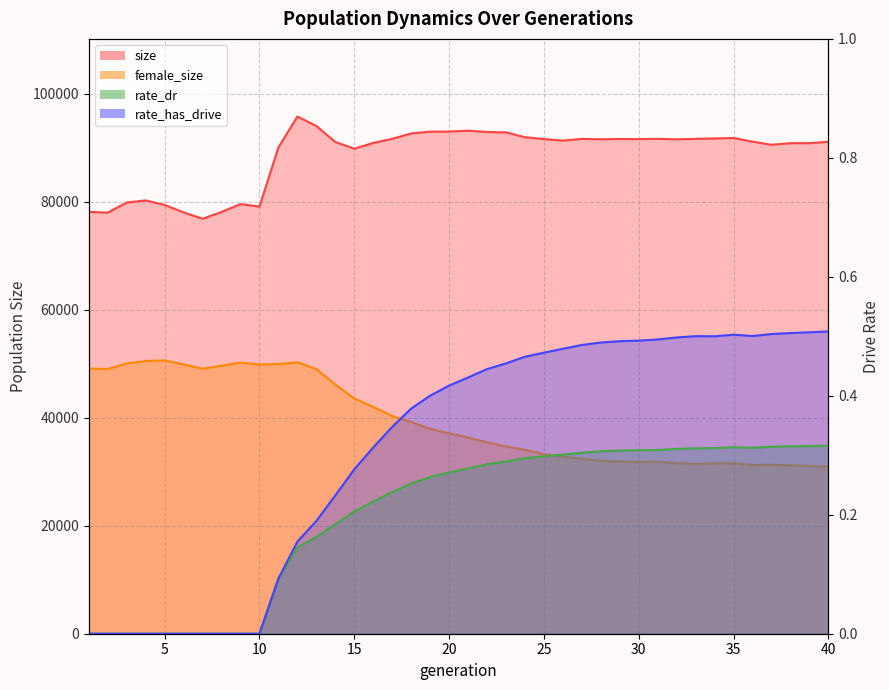

What is the difference between the maximum and minimum values in the female_size series?

19699.0